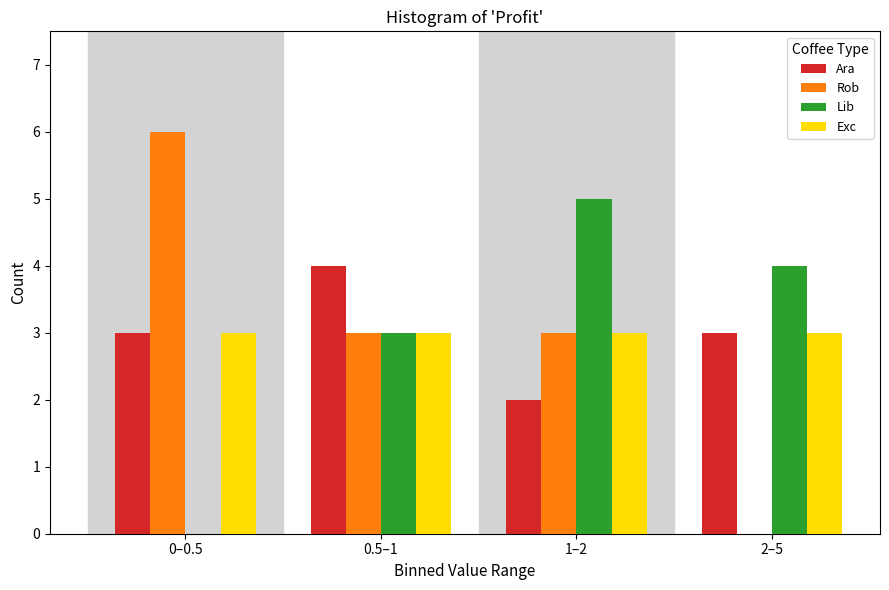

Reading right to left, extract all data points from this chart.

Ara: 2–5=3	1–2=2	0.5–1=4	0–0.5=3
Rob: 2–5=0	1–2=3	0.5–1=3	0–0.5=6
Lib: 2–5=4	1–2=5	0.5–1=3	0–0.5=0
Exc: 2–5=3	1–2=3	0.5–1=3	0–0.5=3